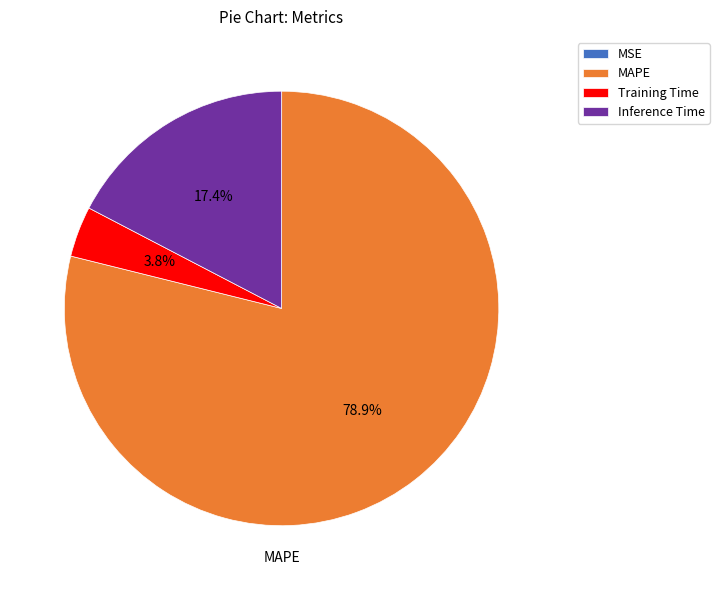

What is the total percentage of MAPE and Training Time?

82.6%